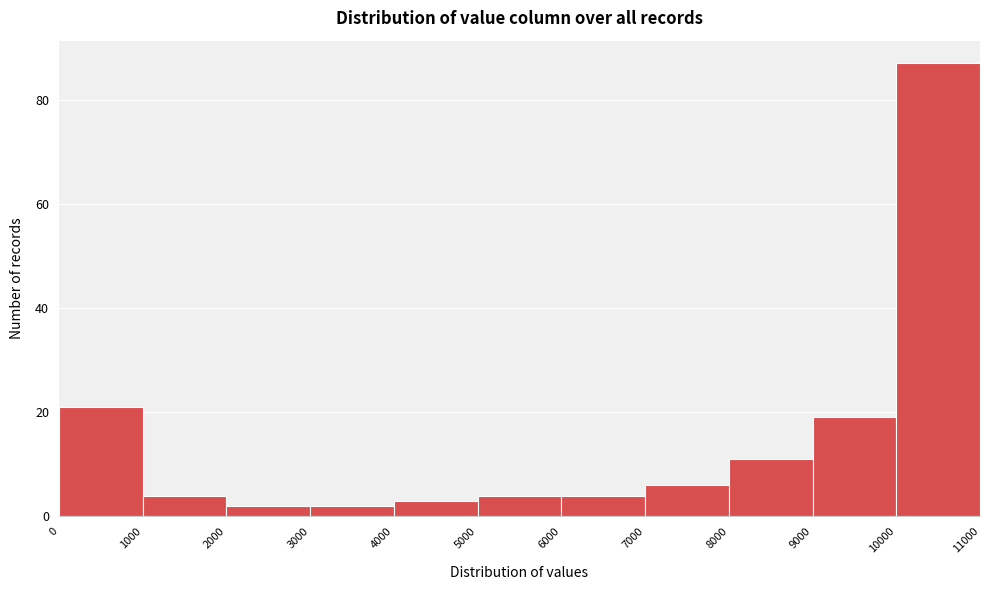

Reading left to right, transcribe this chart: for each bar, give the range it covers on the x-axis and its height. The values are not printed on the chart, so give them approximately, as read against the axis.

0 to 1000: 22
1000 to 2000: 4
2000 to 3000: 2
3000 to 4000: 2
4000 to 5000: 4
5000 to 6000: 4
6000 to 7000: 4
7000 to 8000: 6
8000 to 9000: 12
9000 to 10000: 20
10000 to 11000: 88